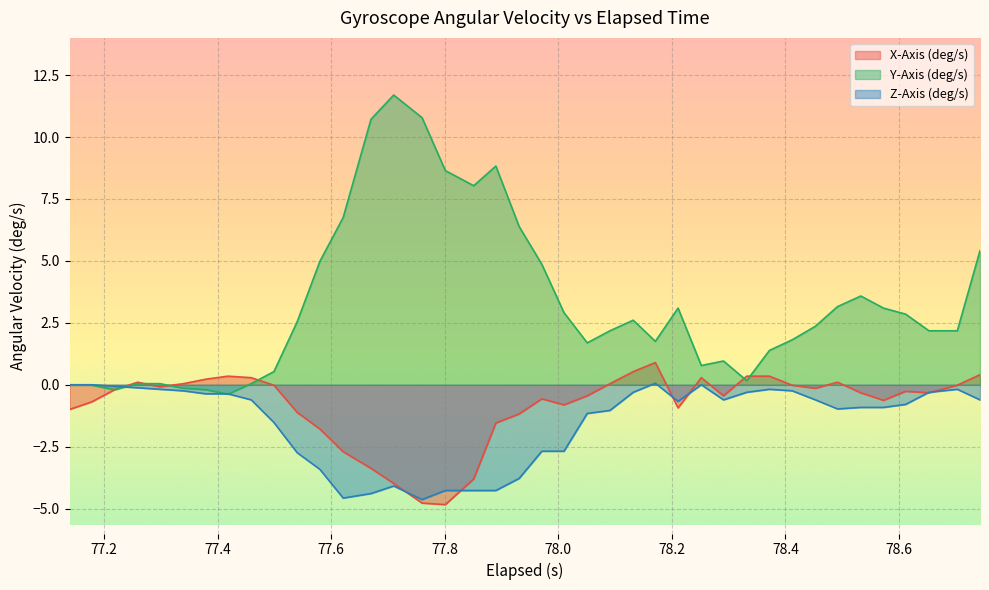

Which series has the widest spread of values?

Y-Axis (deg/s)